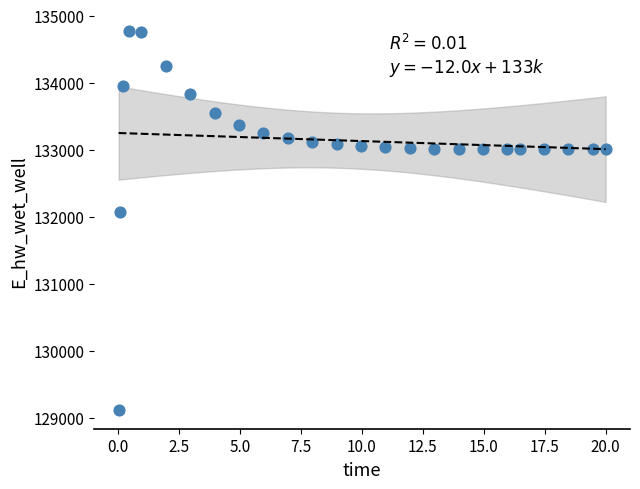

What Y value in the scatter plot is closest to 131949?

132072.2